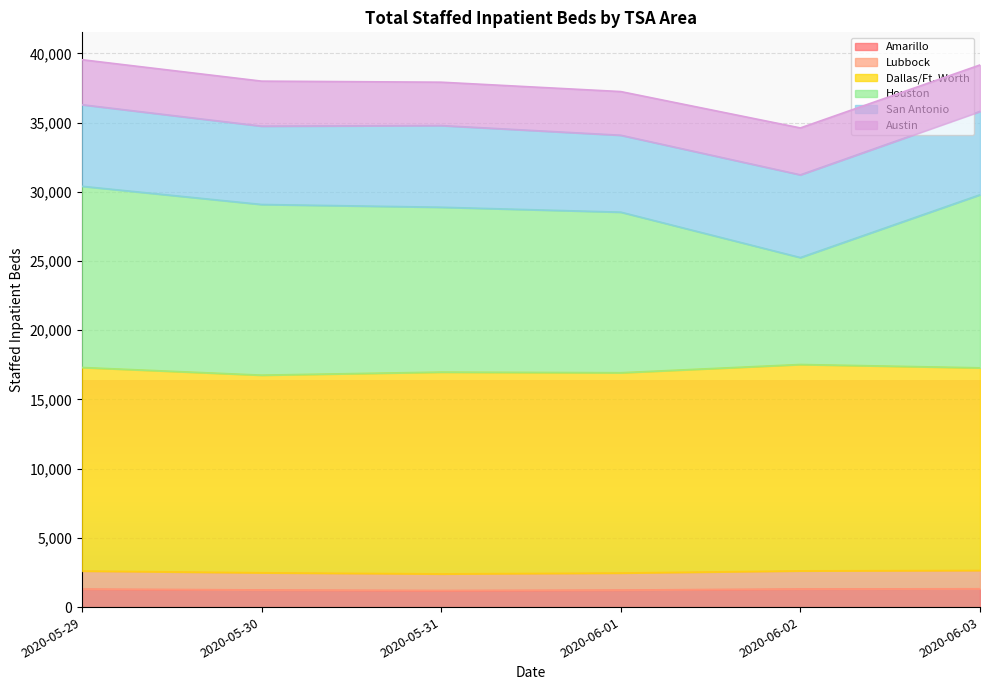

What is the total value across all series at 2020-06-03?

39162